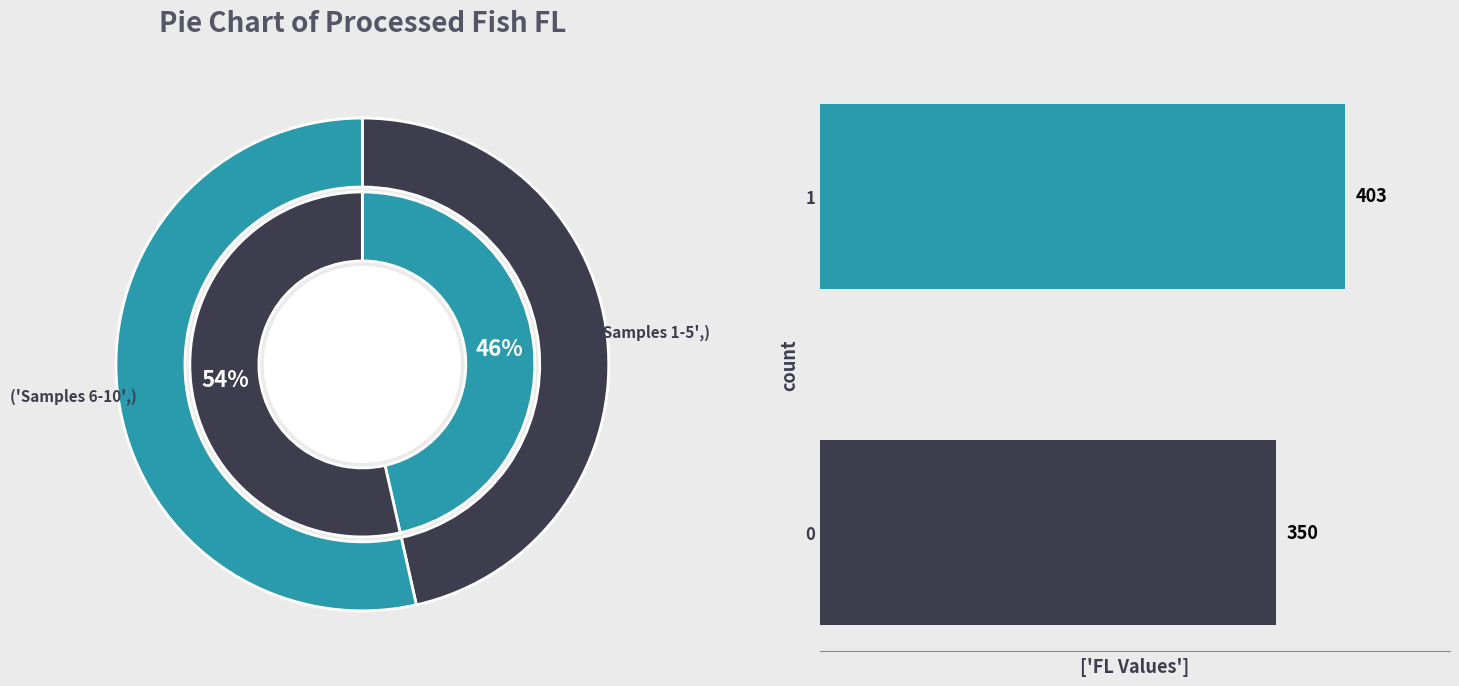

Is 4 the majority of the pie?

No